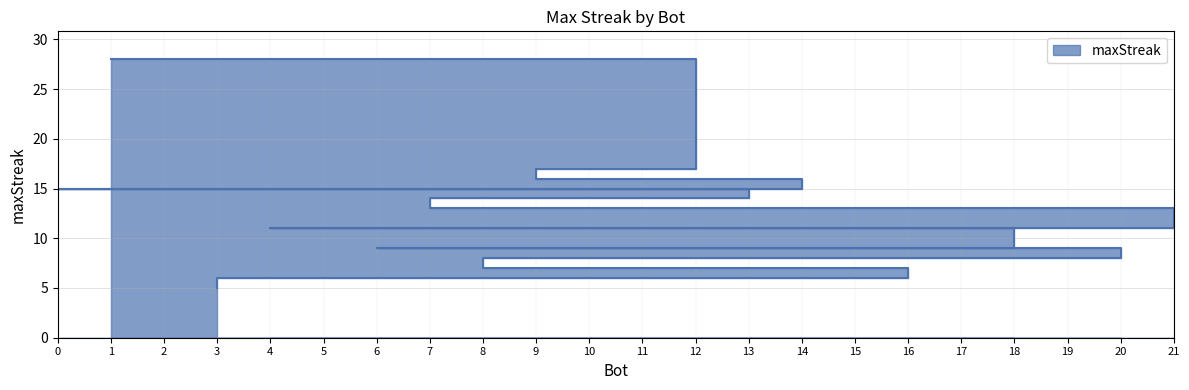

True or false: the data has more than 1 interior local peaks.

False